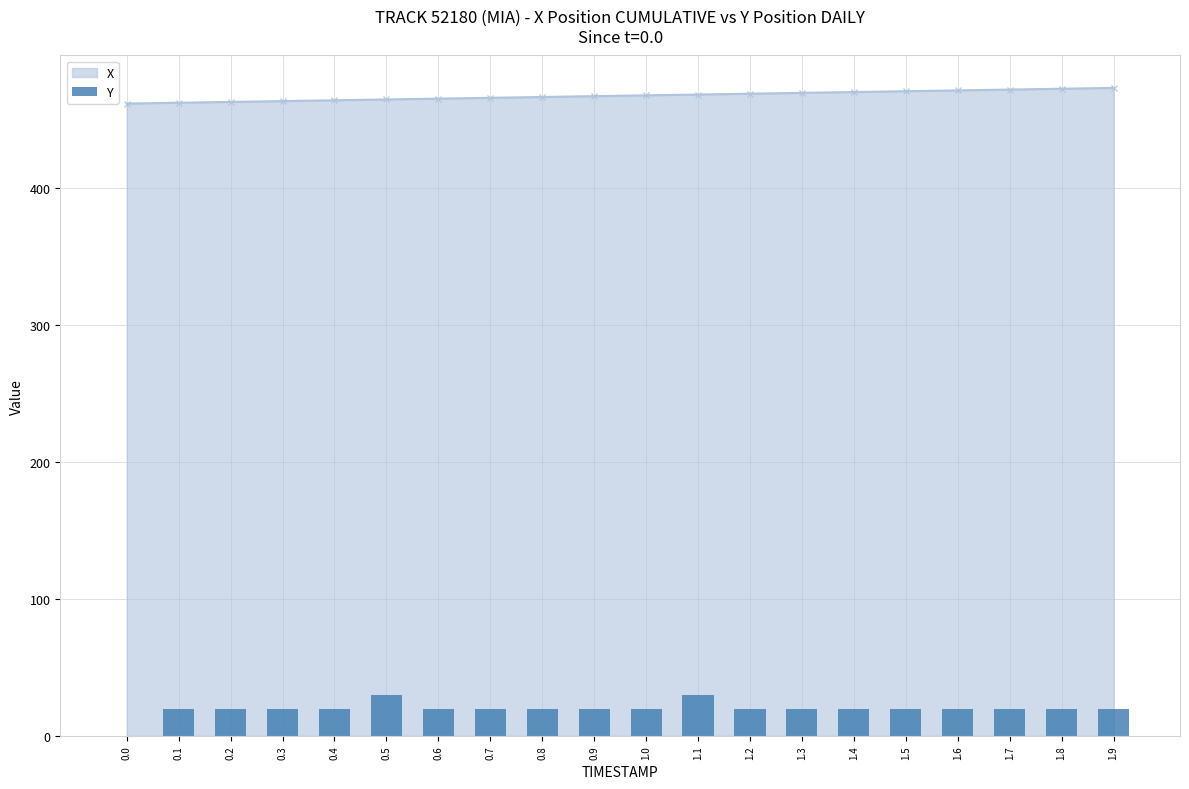

Reading left to right, extract all data points from this chart.

0.0=0	0.1=20	0.2=20	0.3=20	0.4=20	0.5=30	0.6=20	0.7=20	0.8=20	0.9=20	1.0=20	1.1=30	1.2=20	1.3=20	1.4=20	1.5=20	1.6=20	1.7=20	1.8=20	1.9=20